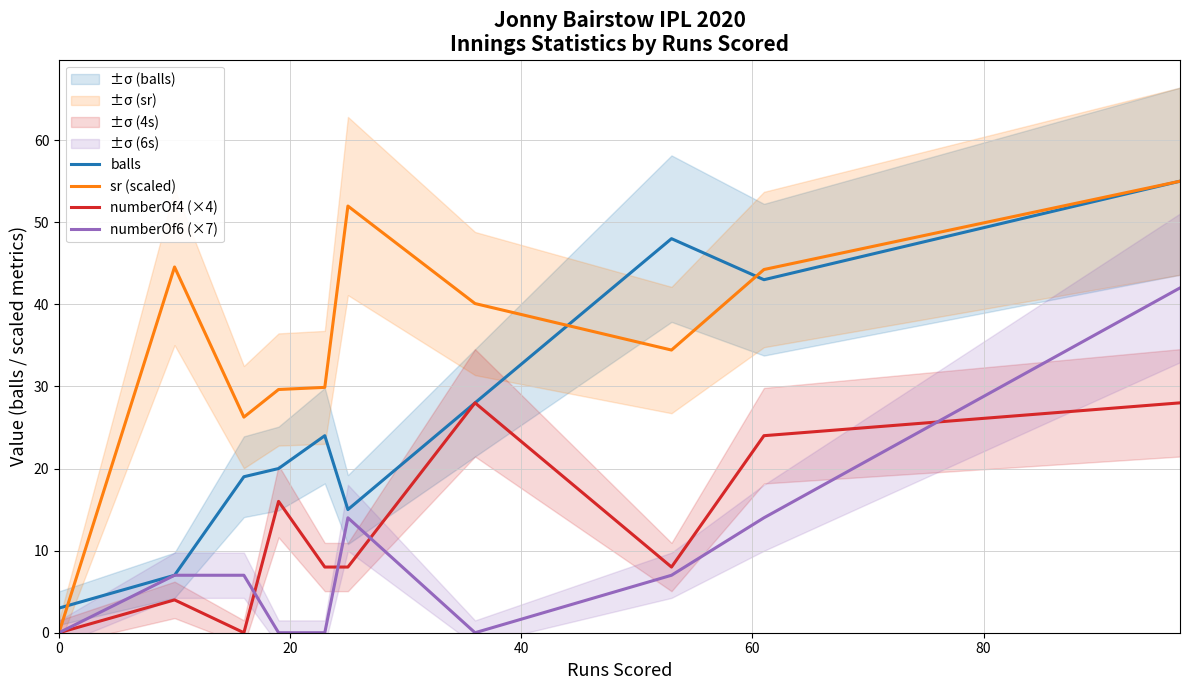

The numberOf6 (×7) series shows 12.9 at 0. True or false?

False